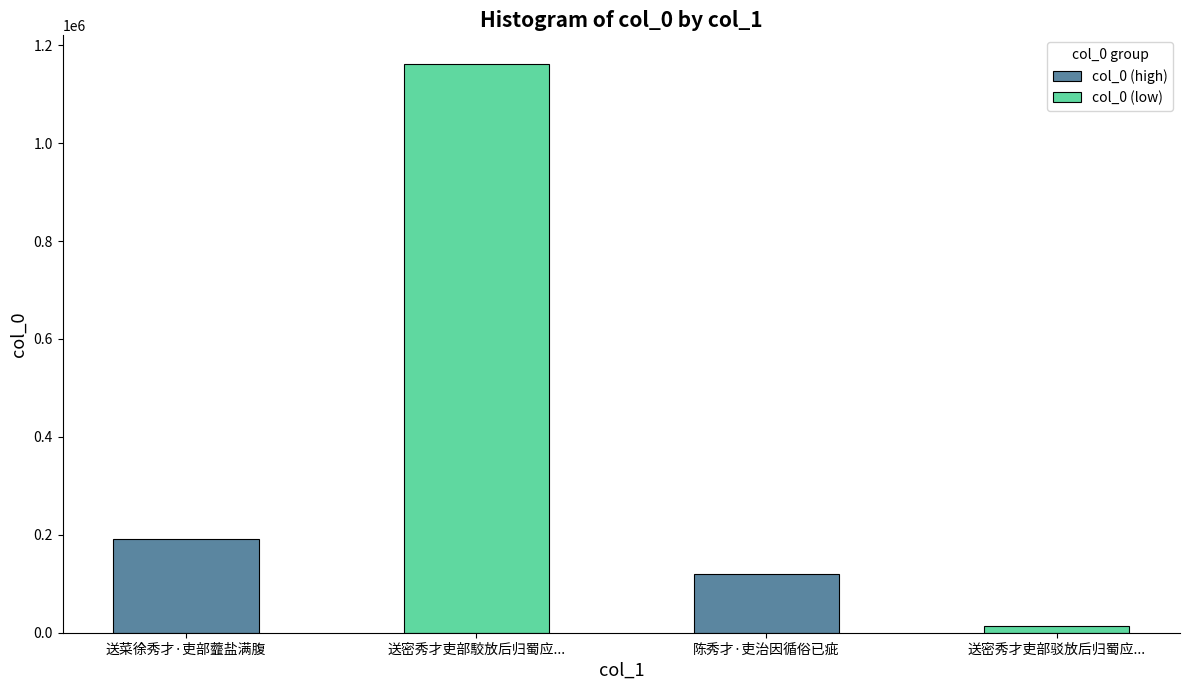

Is it true that the value at 陈秀才·吏治因循俗已疵 is 47324?

False